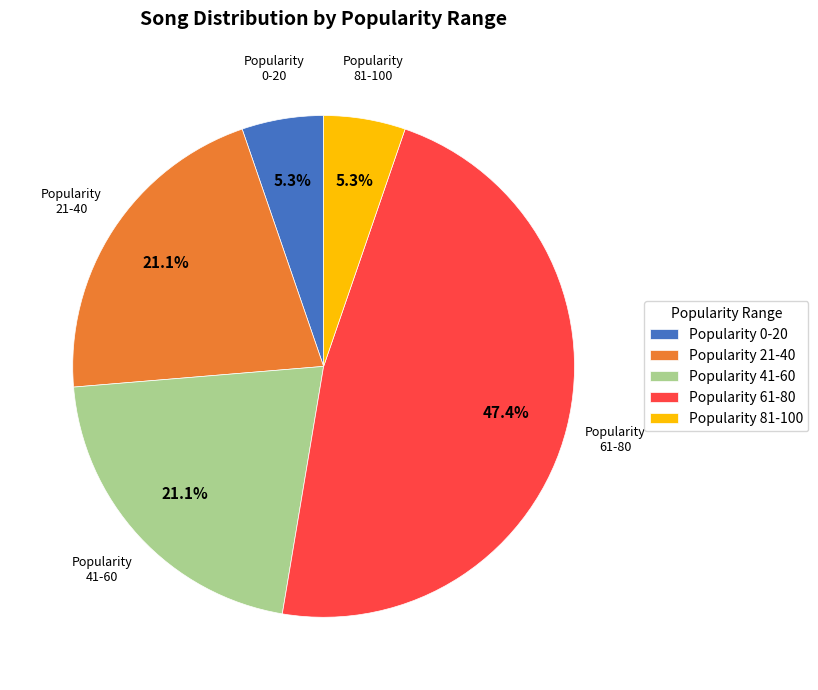

Combined, do Popularity 0-20 and Popularity 61-80 account for over 50%?

Yes